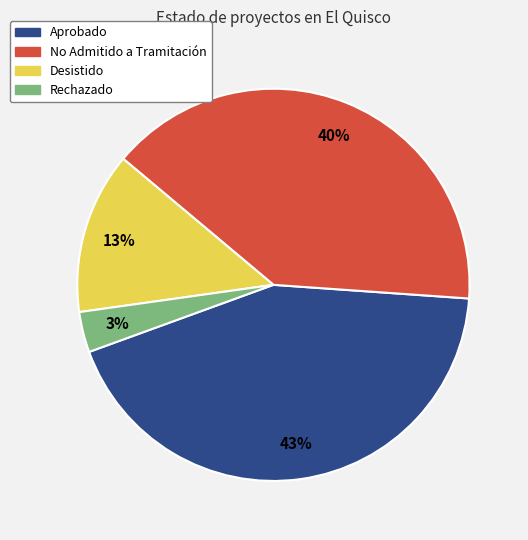

Between Desistido and No Admitido a Tramitación, which is larger?

No Admitido a Tramitación